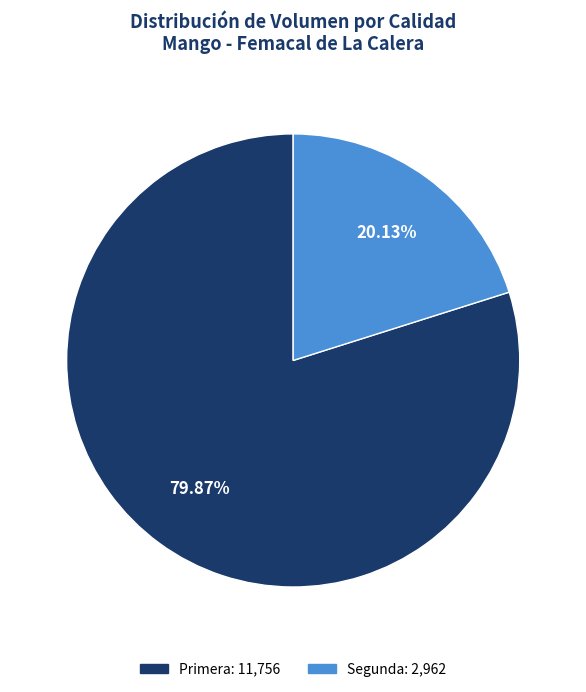

To the nearest percent, what is the average slice percentage?

50%